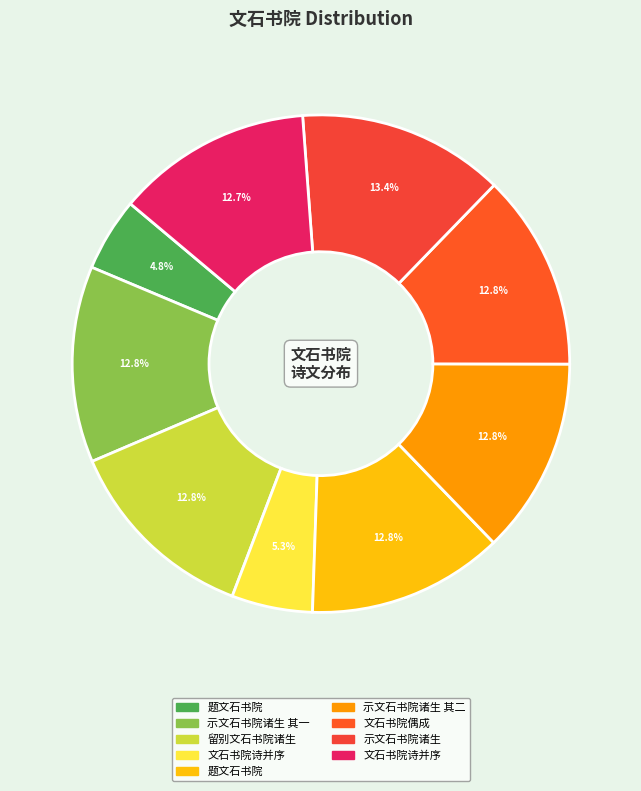

Which slice is the largest?

示文石书院诸生